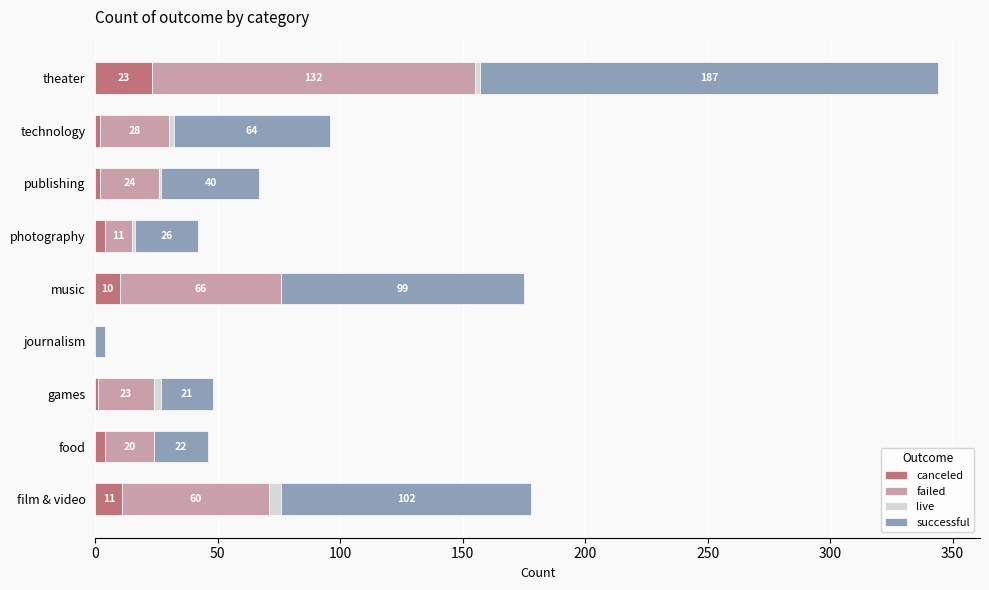

True or false: canceled has a value of 23 at theater.

True